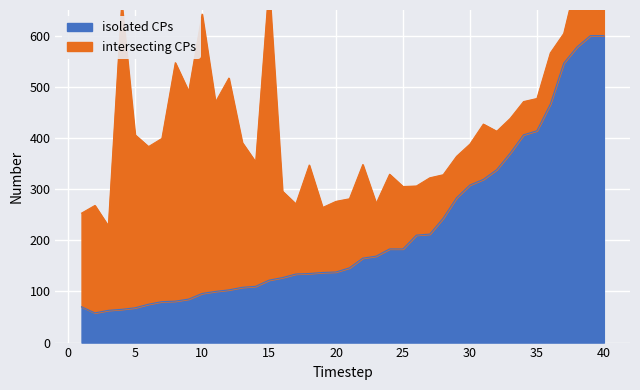

Count the number of values greater than 146.

19